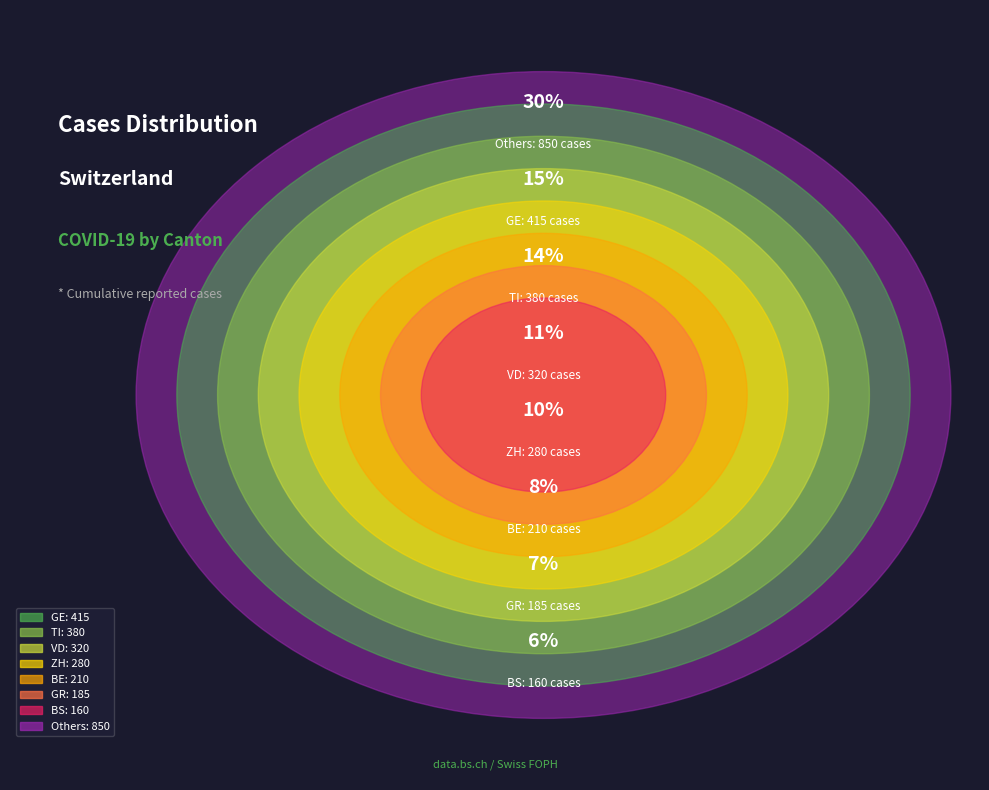

The GR=7 slice represents 10% of the pie. True or false?

False